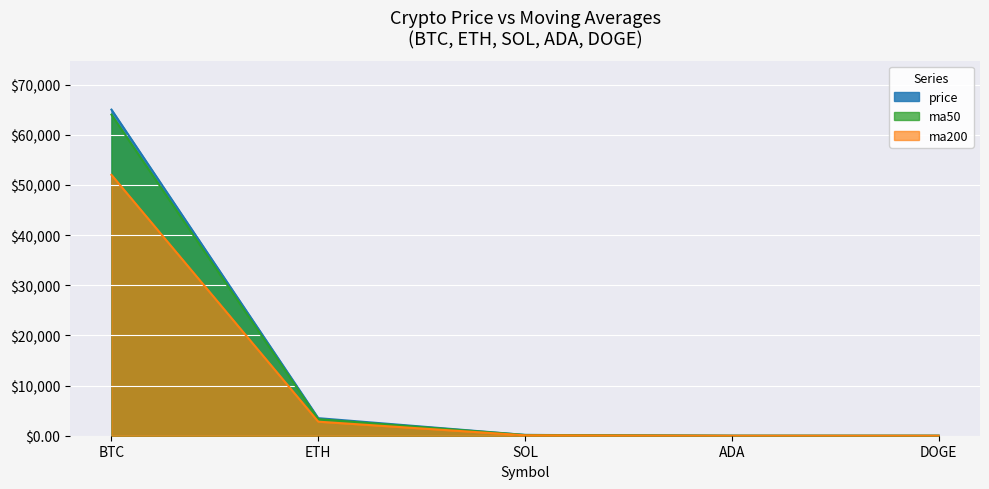

What is the smallest value displayed?

0.1